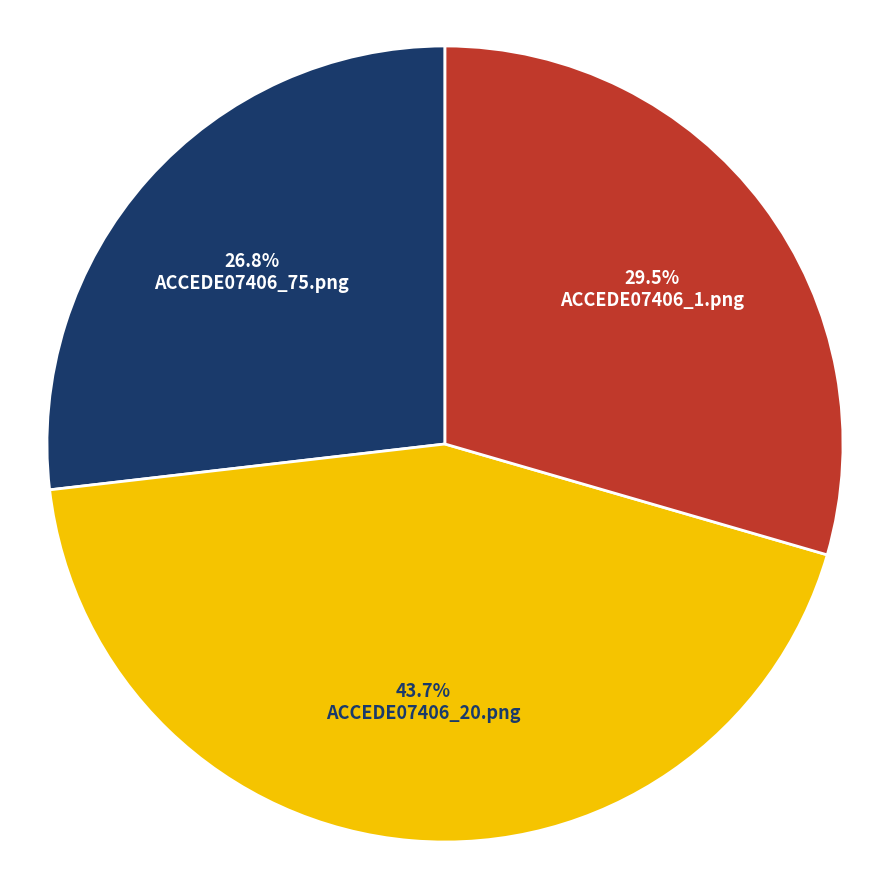

How much of the chart is everything except 26.8% ACCEDE07406_75.png?

73.2%